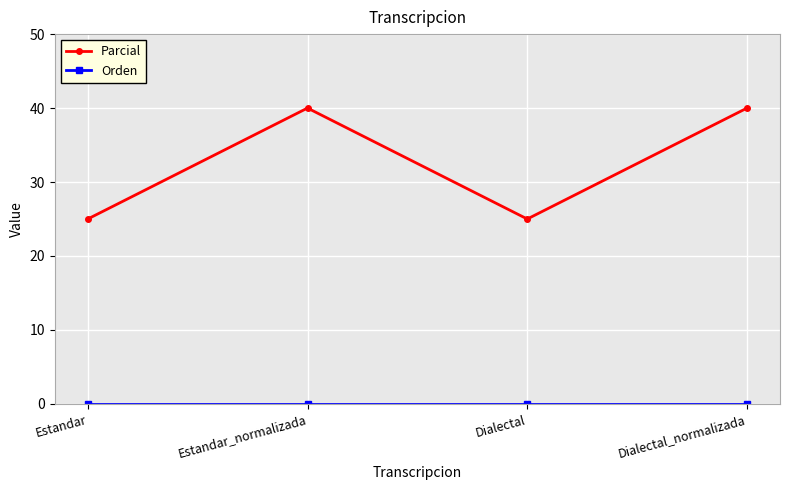

What is the highest value of the Parcial series?

40